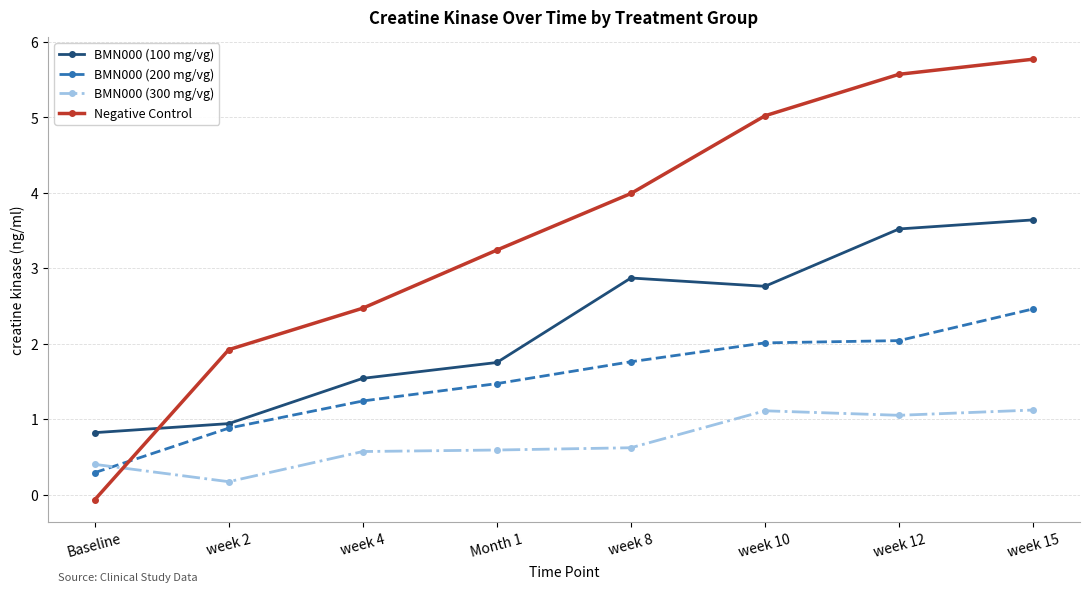

What is the label of the 8th point from the right?

Baseline